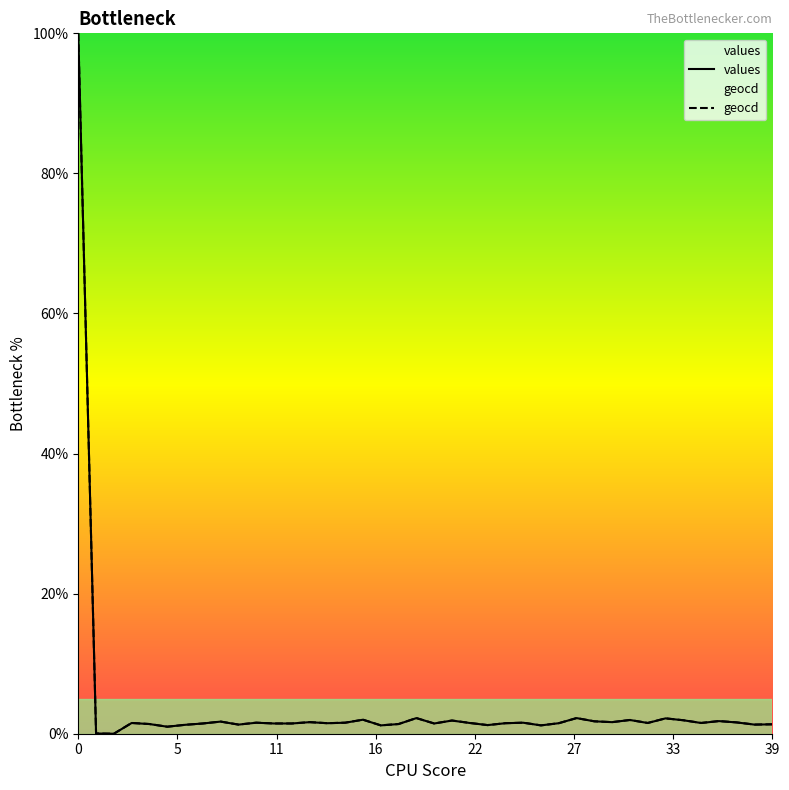

What is the difference between the values values at 35 and 1?

1.5